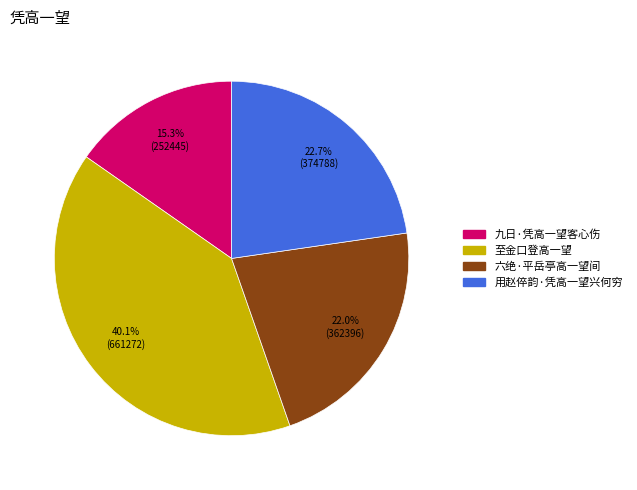

What is the smallest slice in the pie chart?

九日·凭高一望客心伤